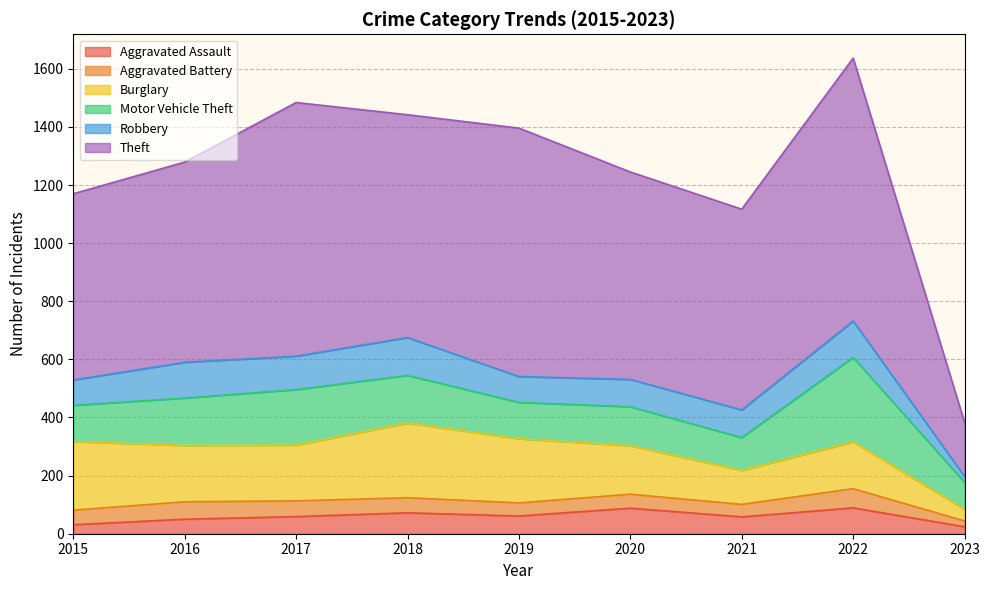

List the series in order of their peak value, highest first.

Theft, Motor Vehicle Theft, Burglary, Robbery, Aggravated Assault, Aggravated Battery